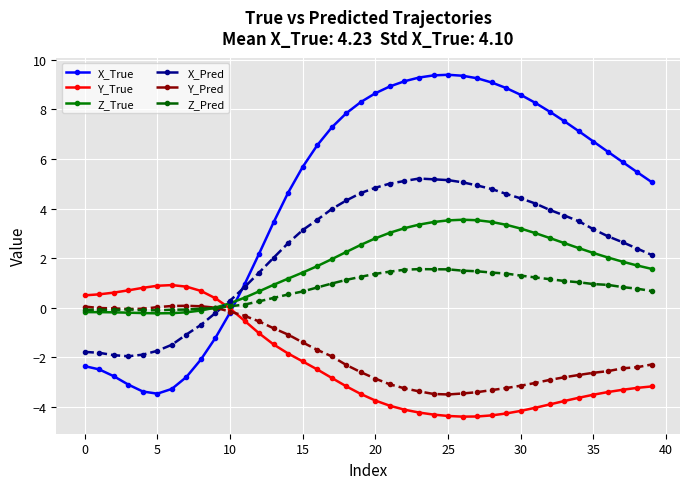

List the series in order of their peak value, highest first.

X_True, X_Pred, Z_True, Z_Pred, Y_True, Y_Pred